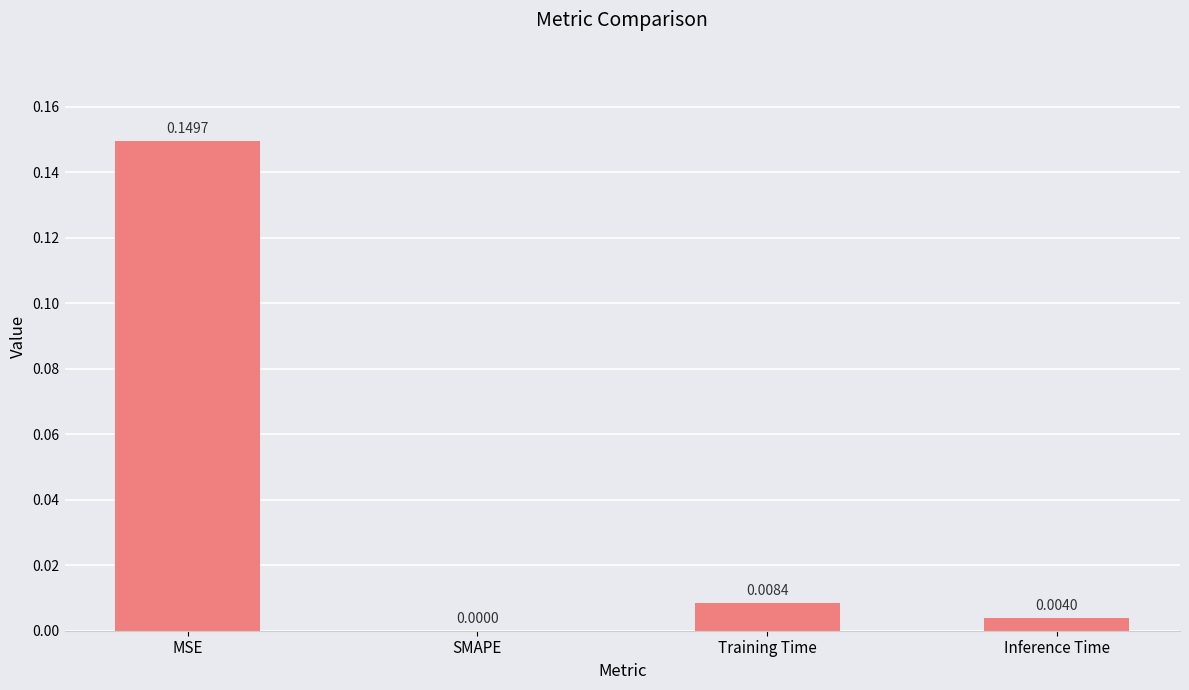

At which category does the chart reach its peak across all series?

MSE